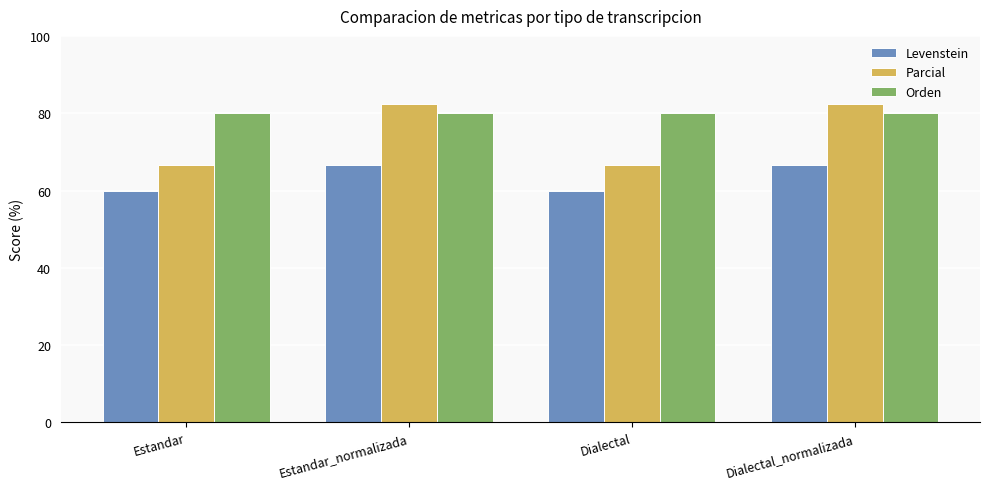

Rank the series by their average value, from highest to lowest.

Orden, Parcial, Levenstein